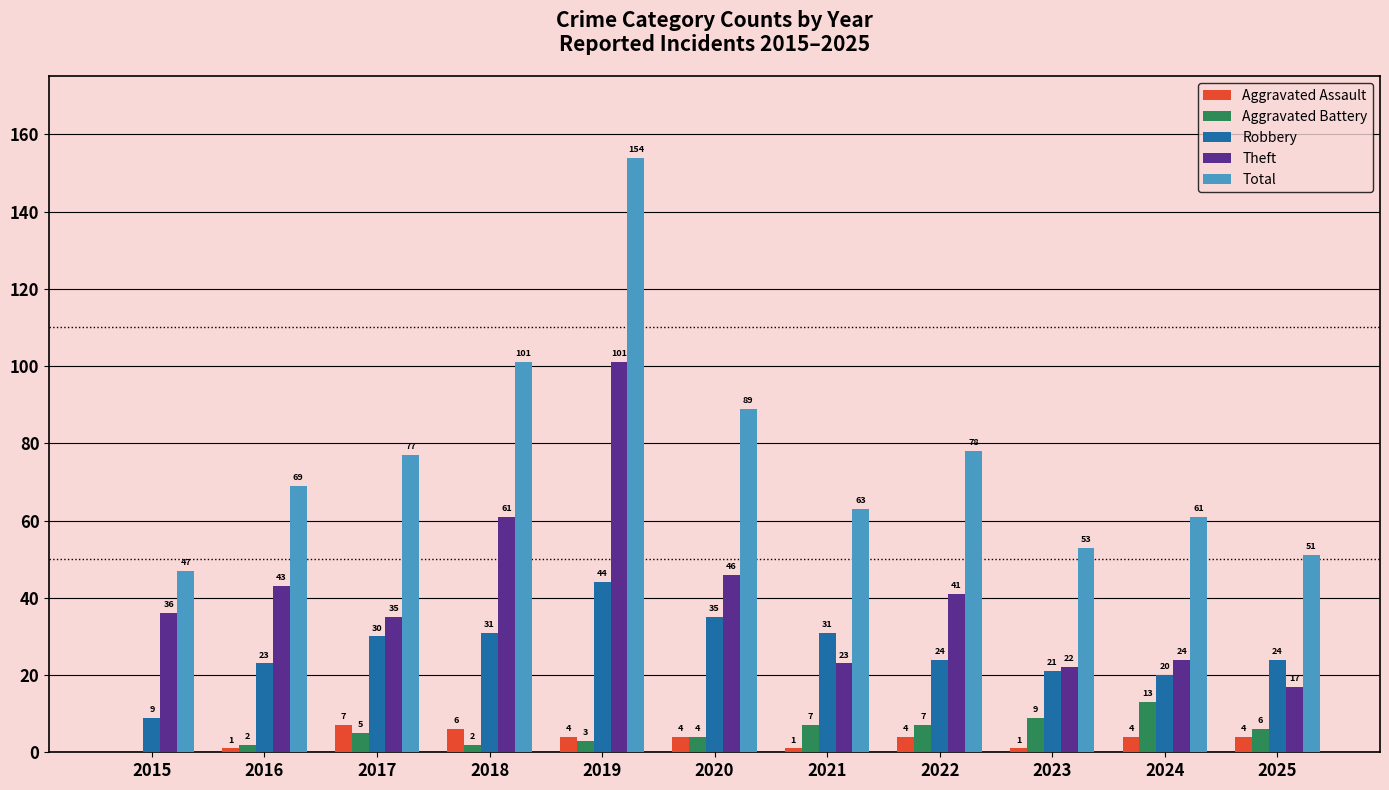

At which category is the sum across all series the highest?

2019